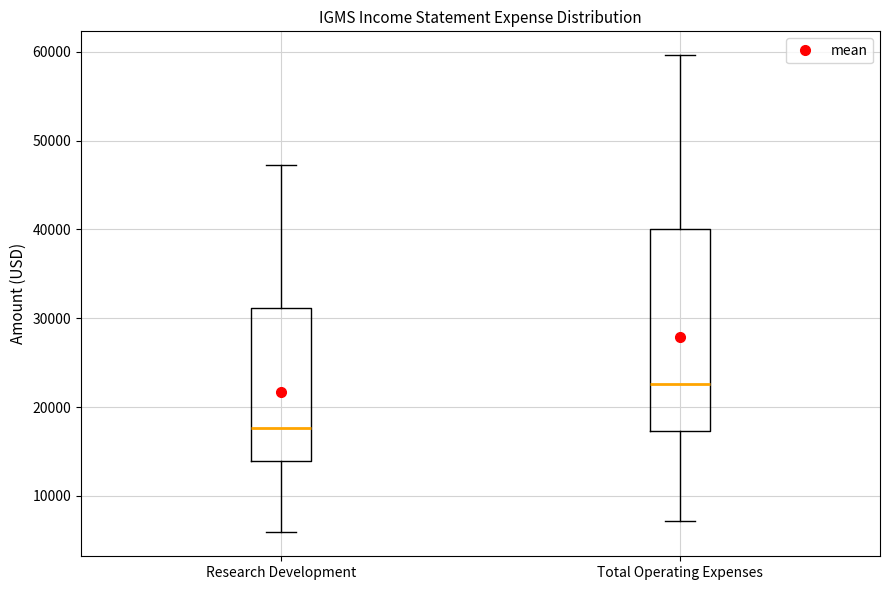

Which box's median line is the lowest?

Research Development